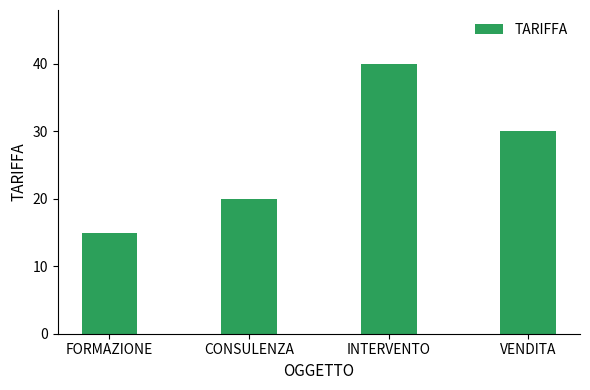

What is the greatest value displayed?

40